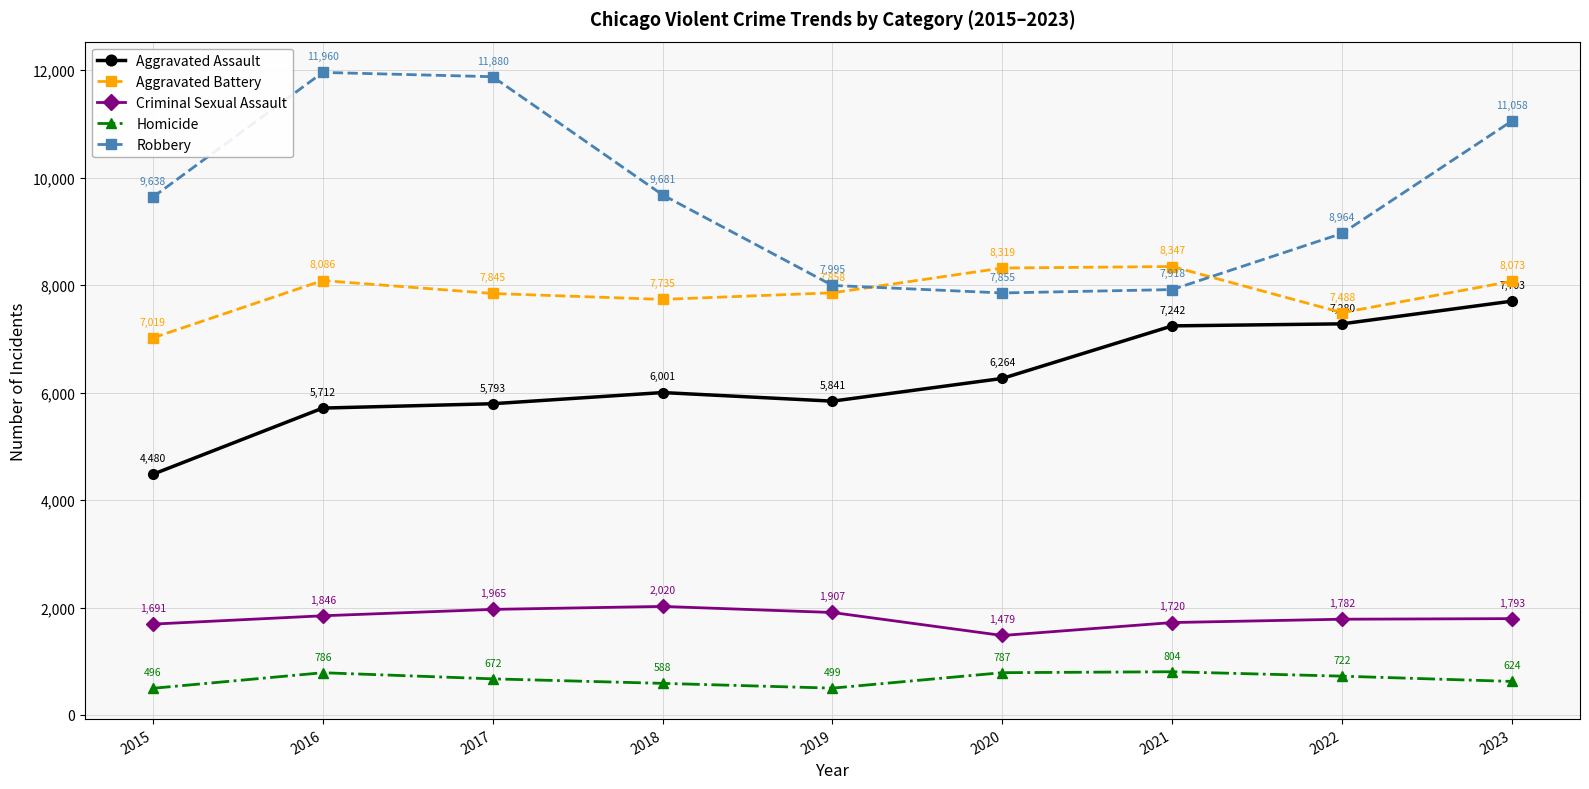

What is the total value across all series at 2020?

24704